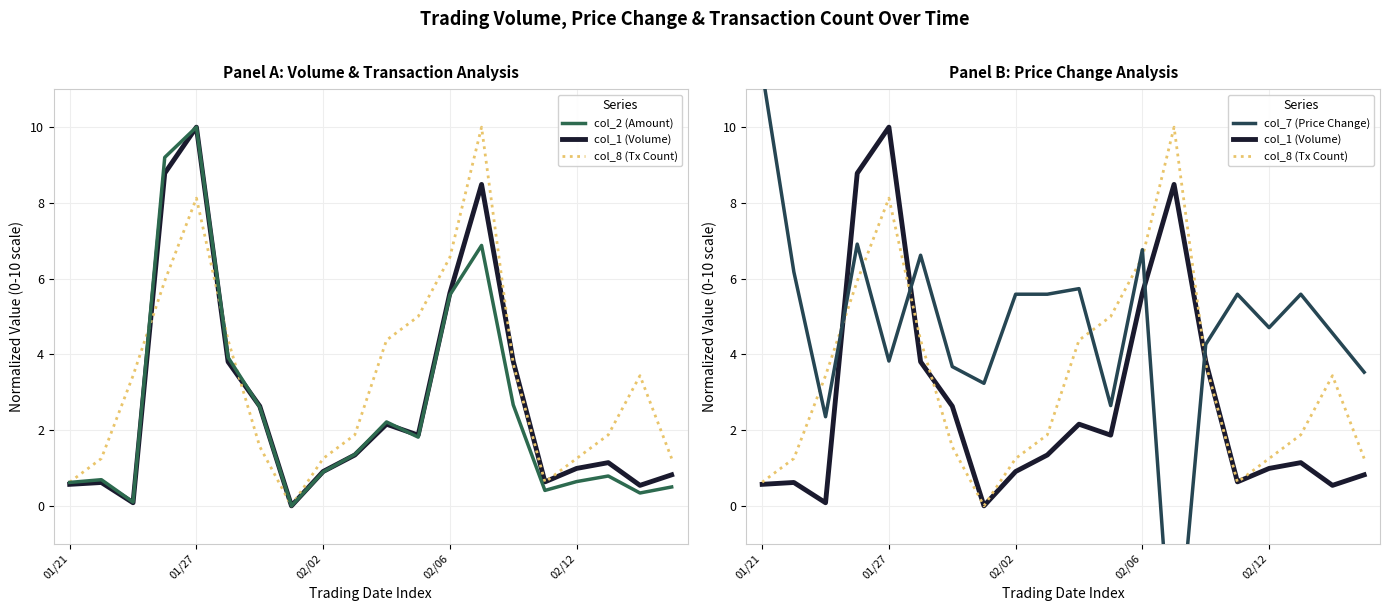

Where does the col_7 (Price Change) series first go above 5?

01/21